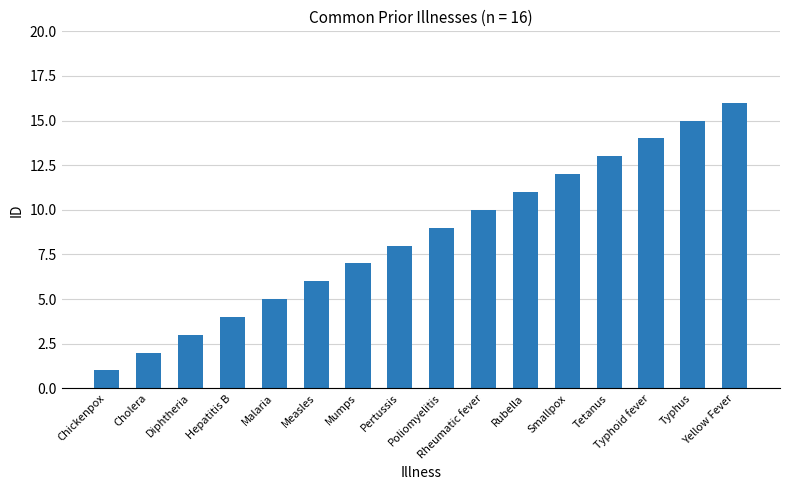

What position from the right is Mumps?

10